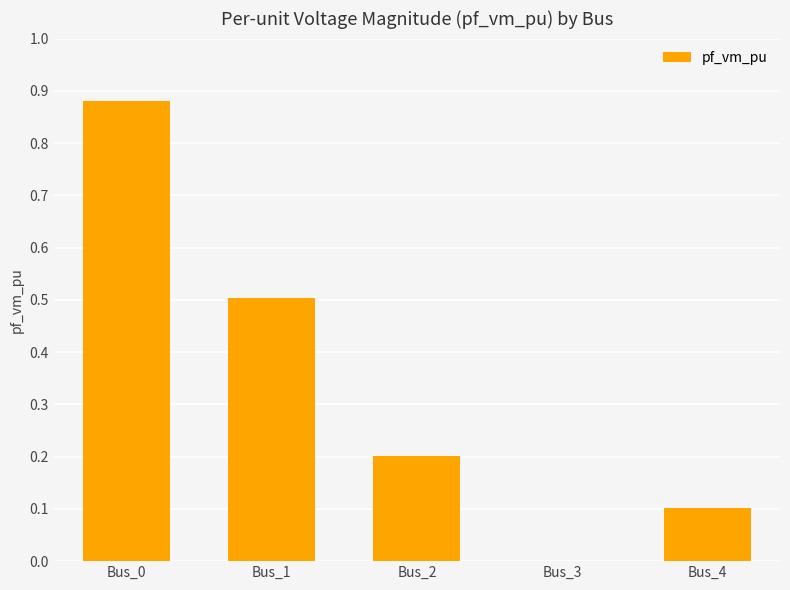

Is it true that the value at Bus_2 is 0.2?

True